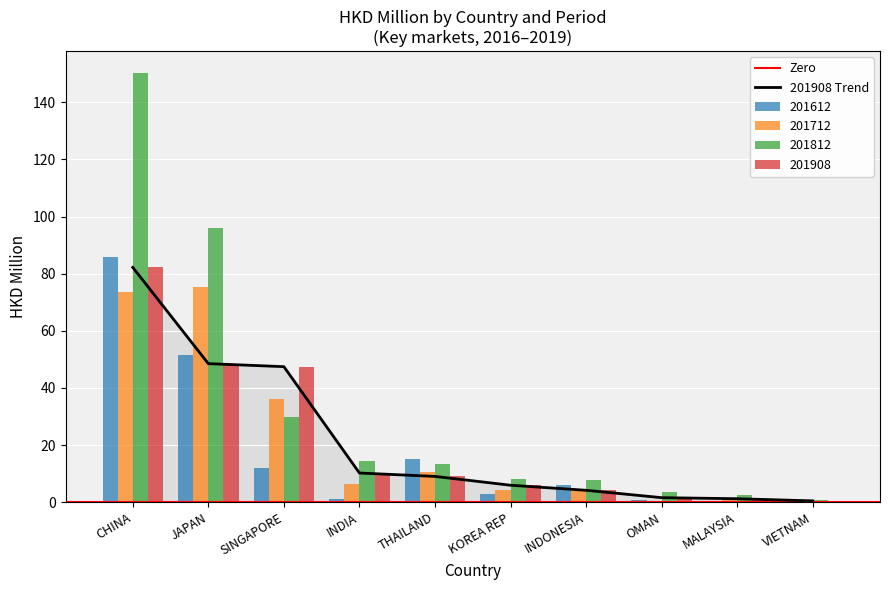

Reading right to left, what are all the values shown in this chart?

201612: 0.4	0.1	0.8	6.1	2.9	15.1	1.2	12.0	51.6	85.9
201712: 0.4	0.8	0.5	3.7	4.3	10.7	6.3	36.0	75.4	73.5
201812: 0.8	2.6	3.7	7.9	8.2	13.3	14.6	29.9	95.9	150.4
201908: 0.4	1.2	1.6	4.2	5.9	9.0	10.2	47.4	48.5	82.2